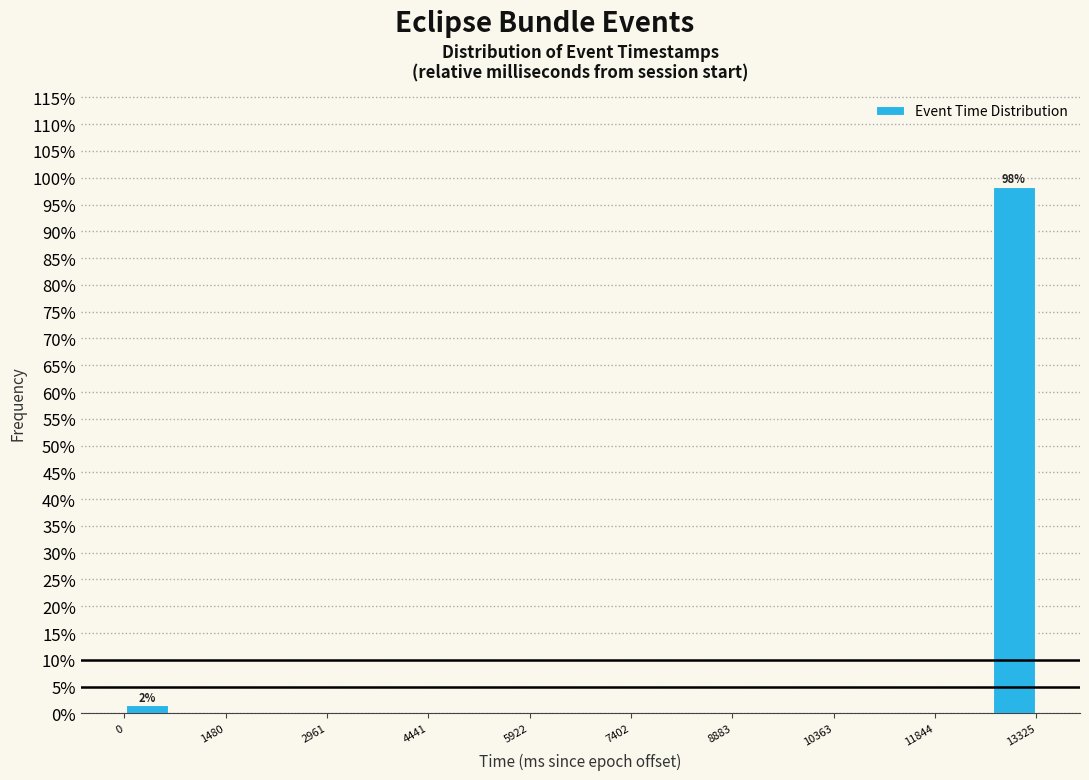

Read against the x-axis, roughly where is the centre of the tallest bar?

13000